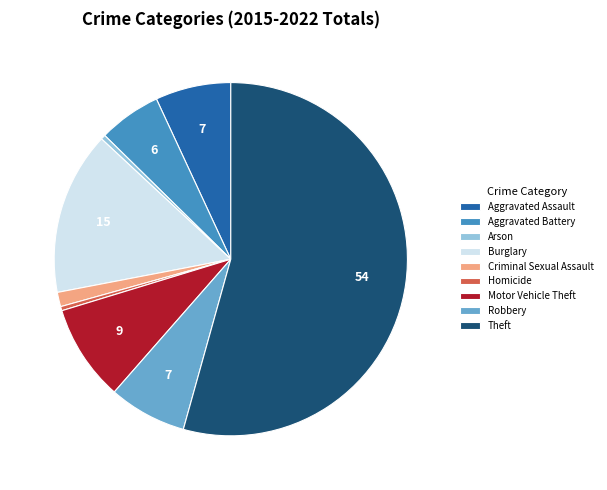

What is the majority slice?

Theft